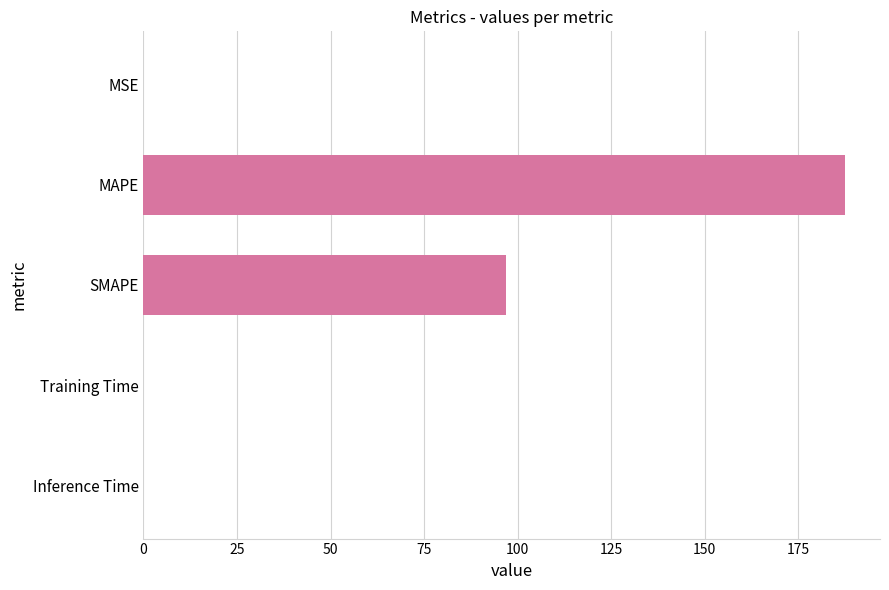

What is the greatest value displayed?

187.4